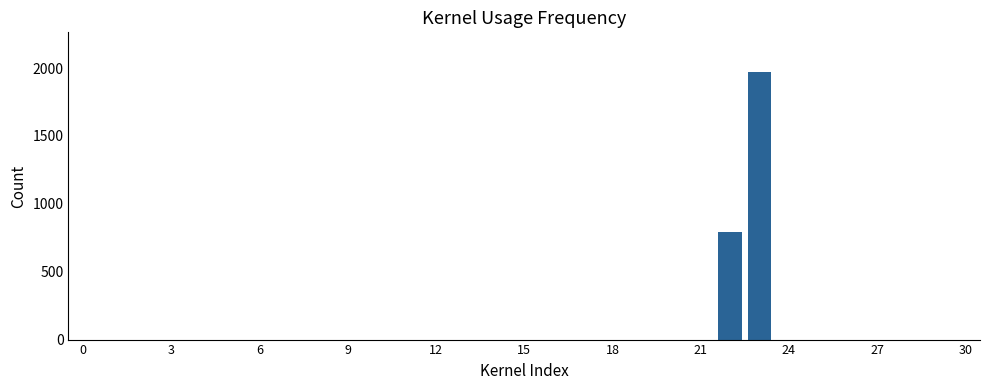

What is the average value?

89